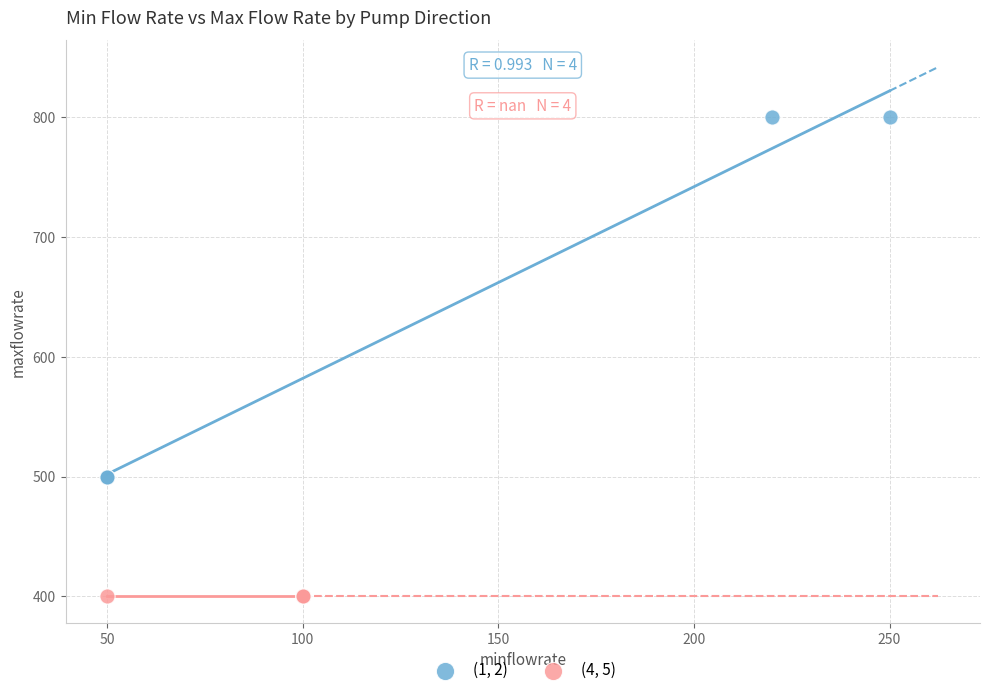

Which series reaches the minimum Y coordinate?

(4, 5)